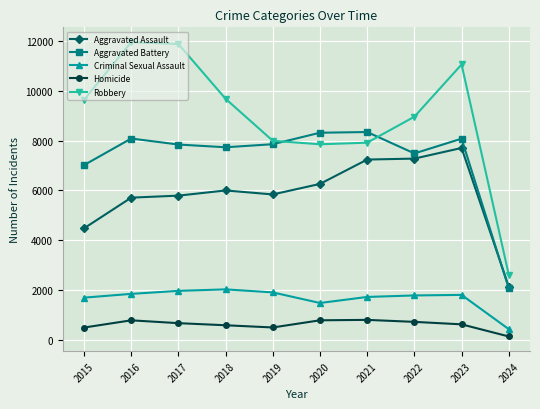

Count the number of data series in this chart.

5